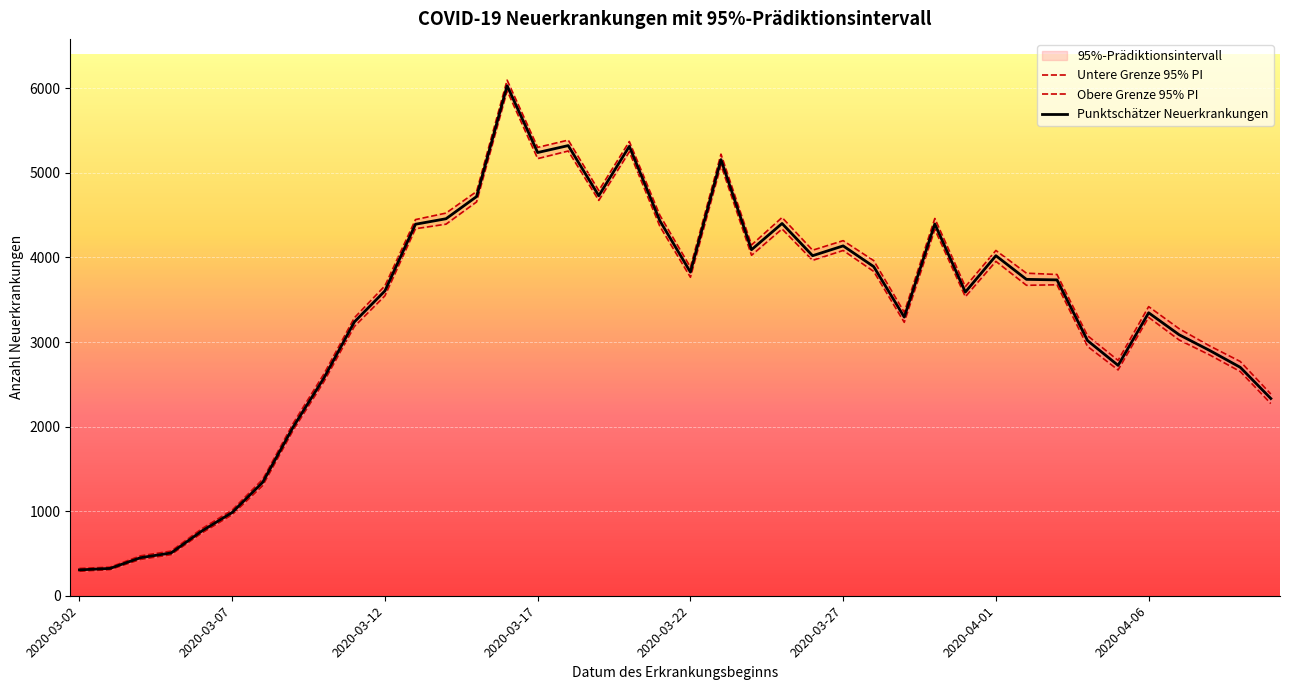

How many values in the Punktschätzer Neuerkrankungen series are below 3735?

20